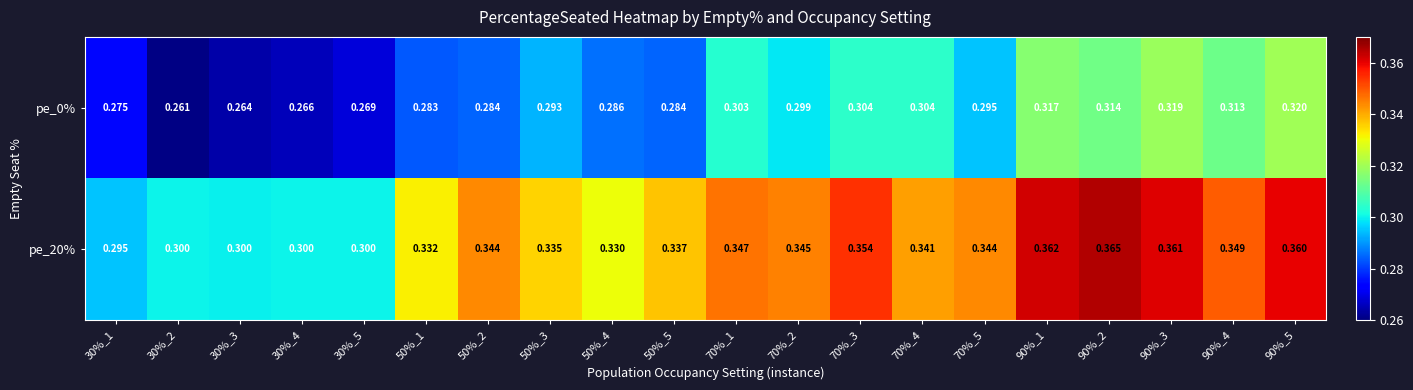

Is the value of pe_0% at 50%_5 greater than the value of pe_20% at 90%_1?

No